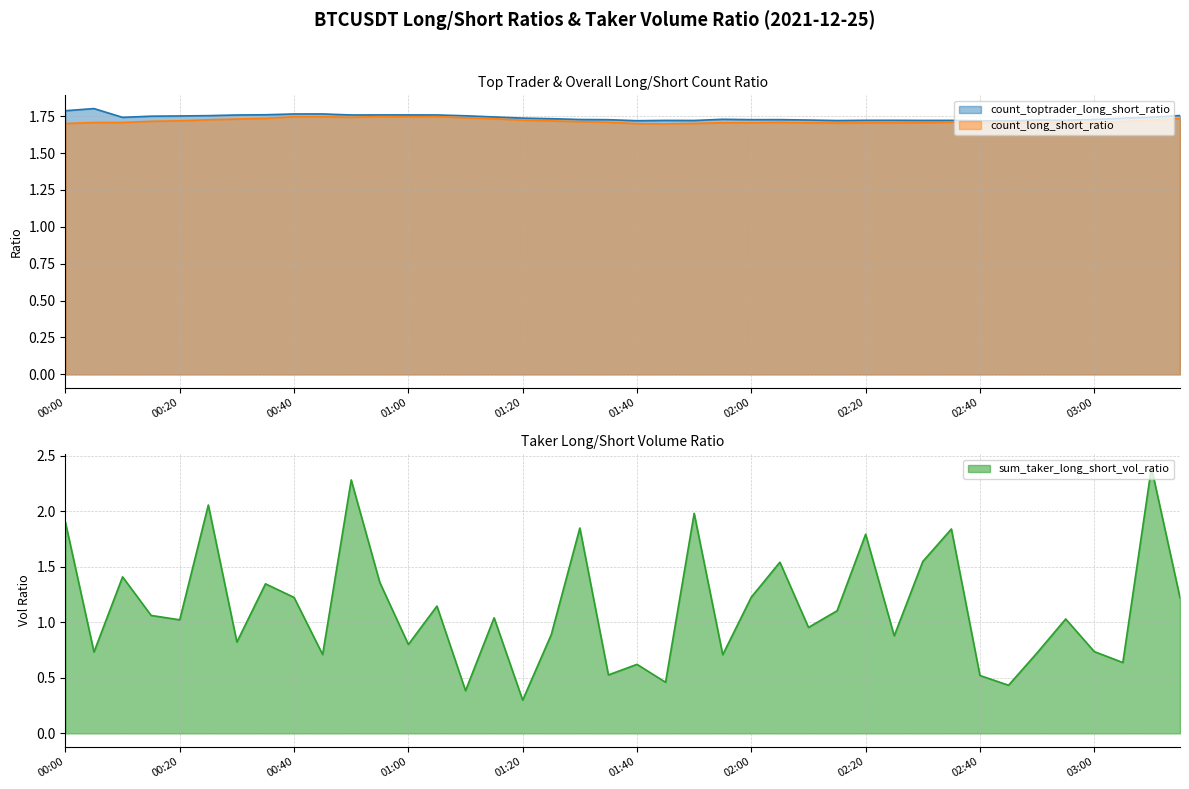

What is the maximum value for count_toptrader_long_short_ratio?

1.8